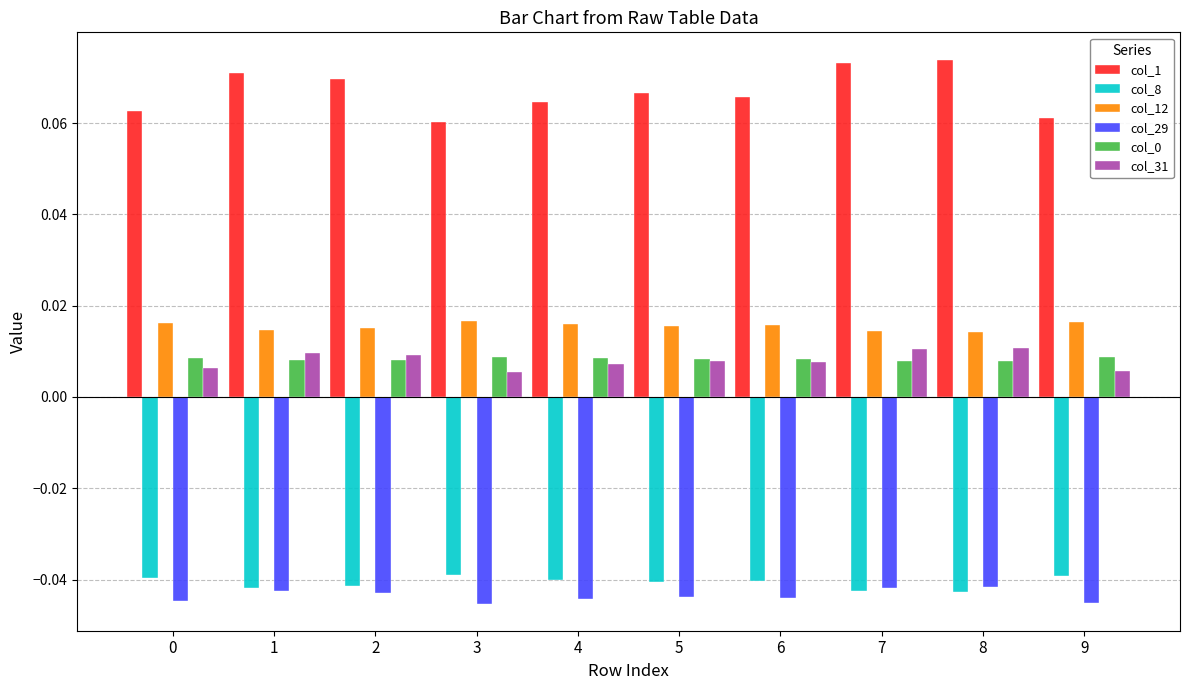

Which series has the largest total across all categories?

col_1